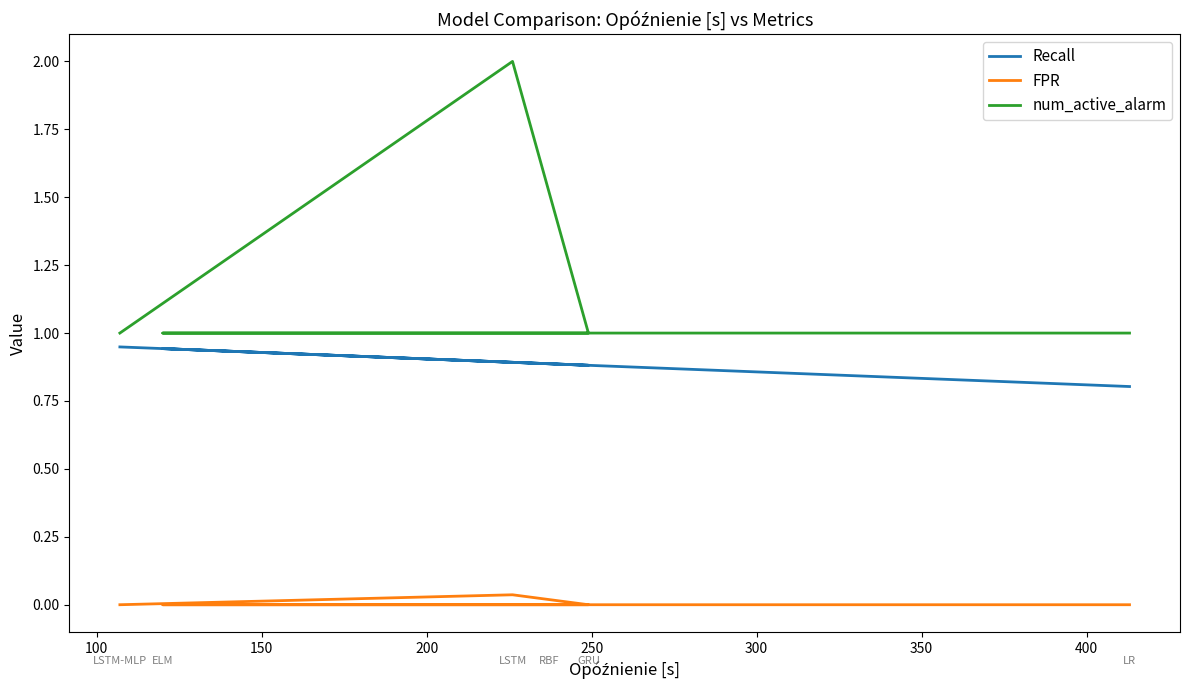

True or false: Recall and FPR cross at least once.

False